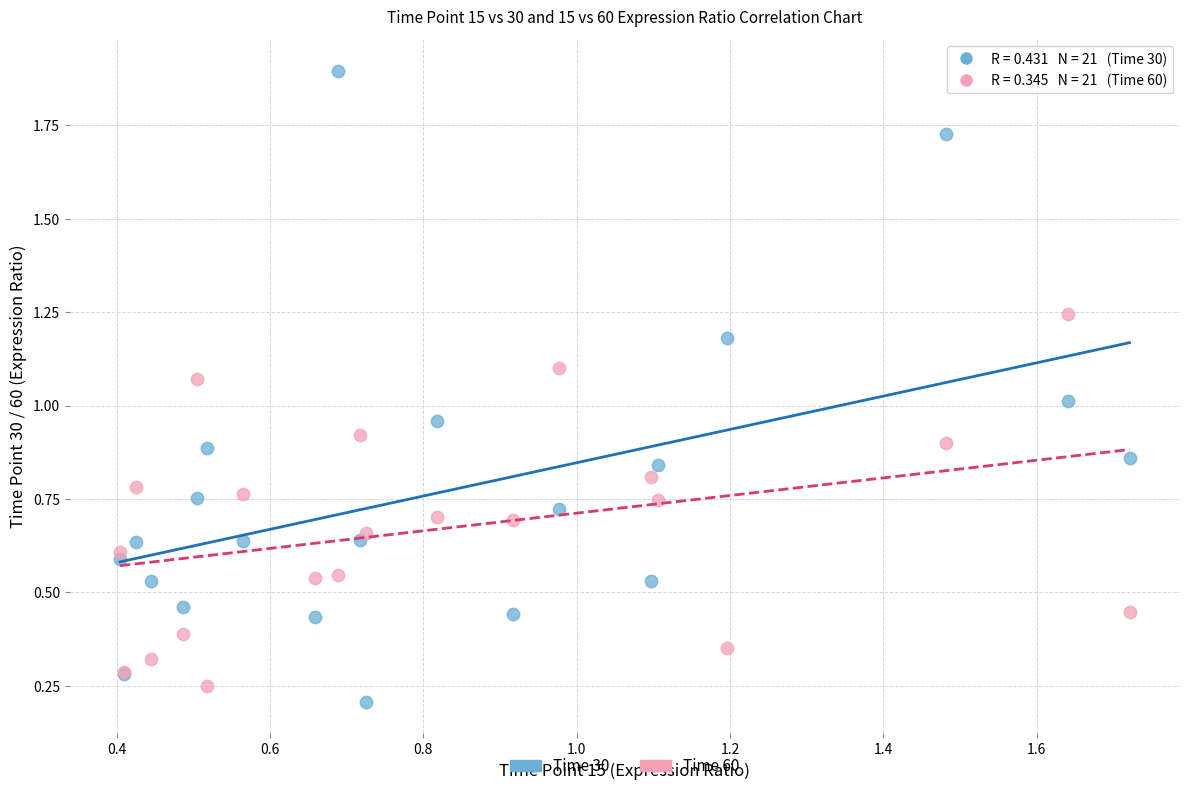

Which series reaches the maximum Y coordinate?

Time 30